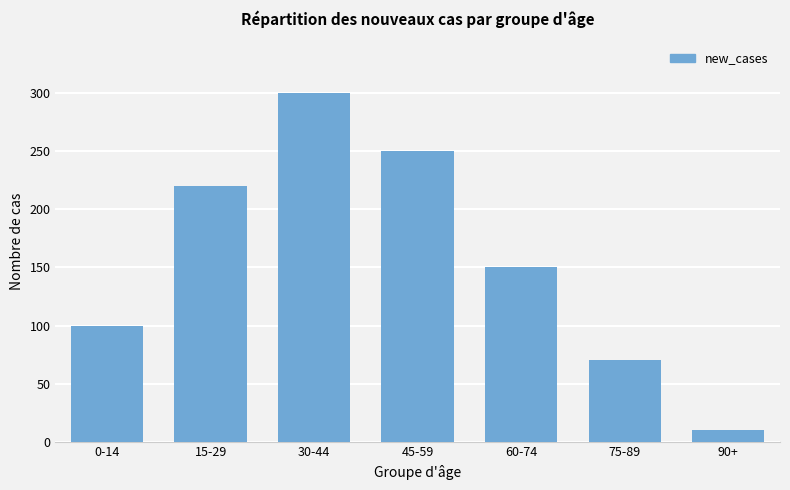

What is the smallest value displayed?

10